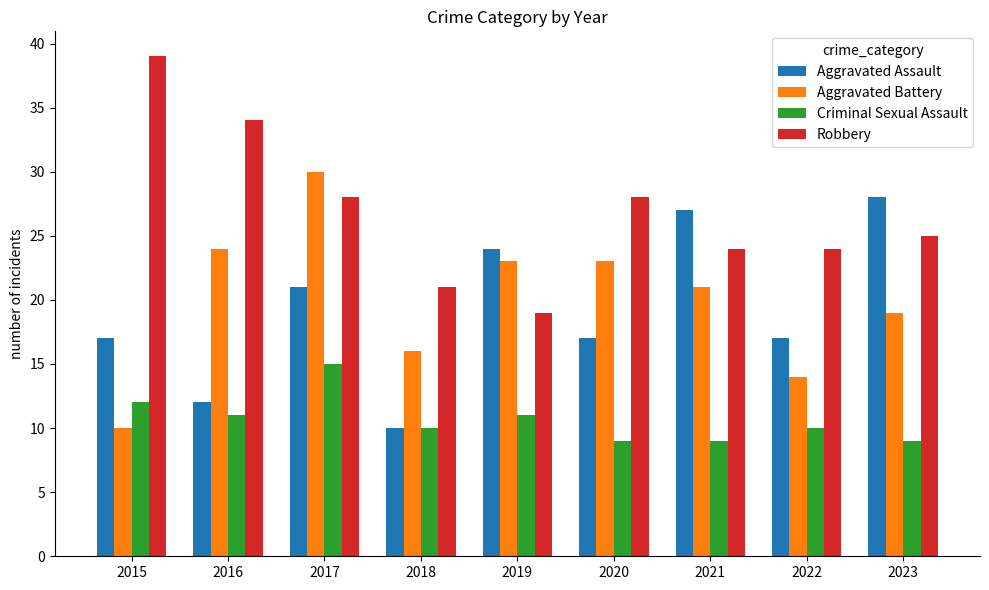

What is the value of the Criminal Sexual Assault bar at the 8th from the left?

10